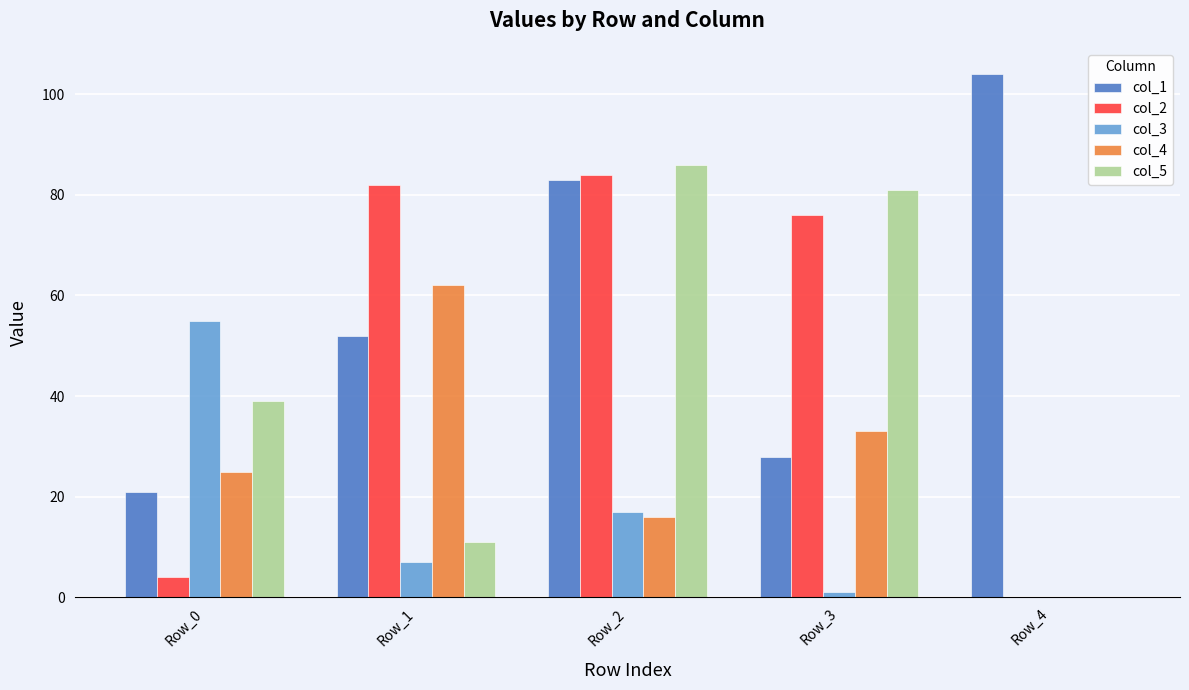

Reading right to left, extract all data points from this chart.

col_1: Row_4=104	Row_3=28	Row_2=83	Row_1=52	Row_0=21
col_2: Row_4=0	Row_3=76	Row_2=84	Row_1=82	Row_0=4
col_3: Row_4=0	Row_3=1	Row_2=17	Row_1=7	Row_0=55
col_4: Row_4=0	Row_3=33	Row_2=16	Row_1=62	Row_0=25
col_5: Row_4=0	Row_3=81	Row_2=86	Row_1=11	Row_0=39